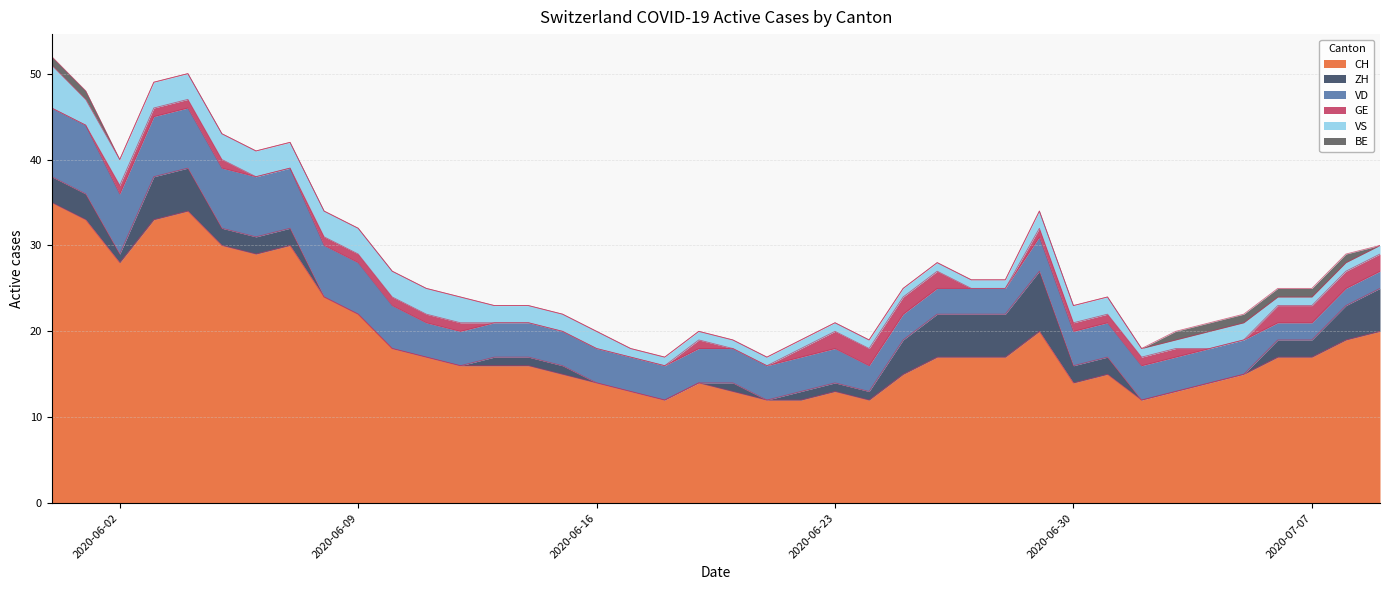

Does the chart have visible grid lines?

Yes